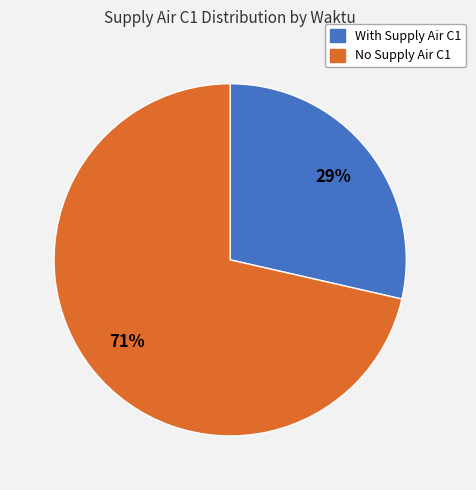

How many segments does this pie chart have?

2